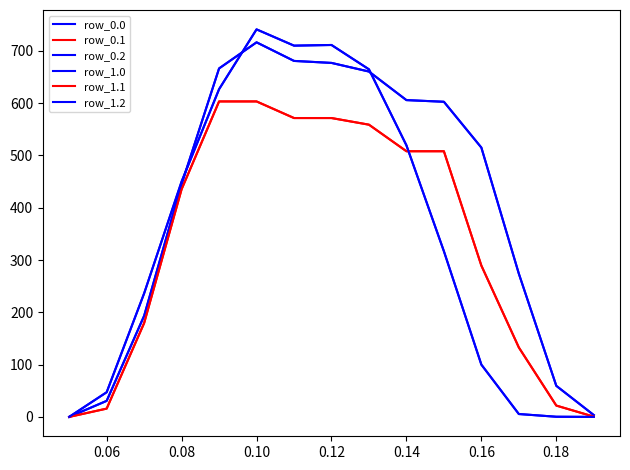

Does the chart display data point markers on the line(s)?

No